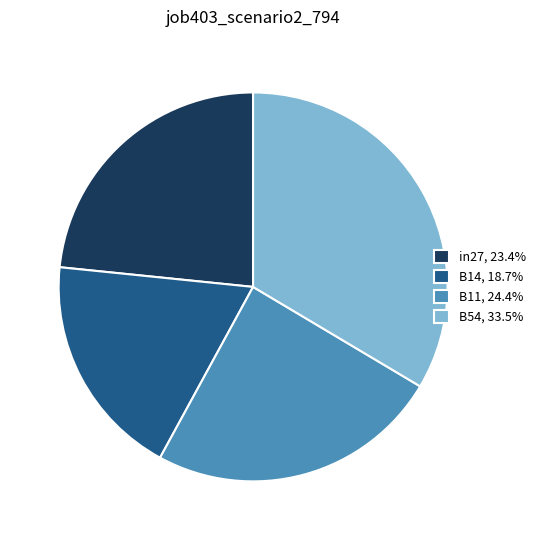

Does B14, 18.7% account for over 50% of the chart?

No